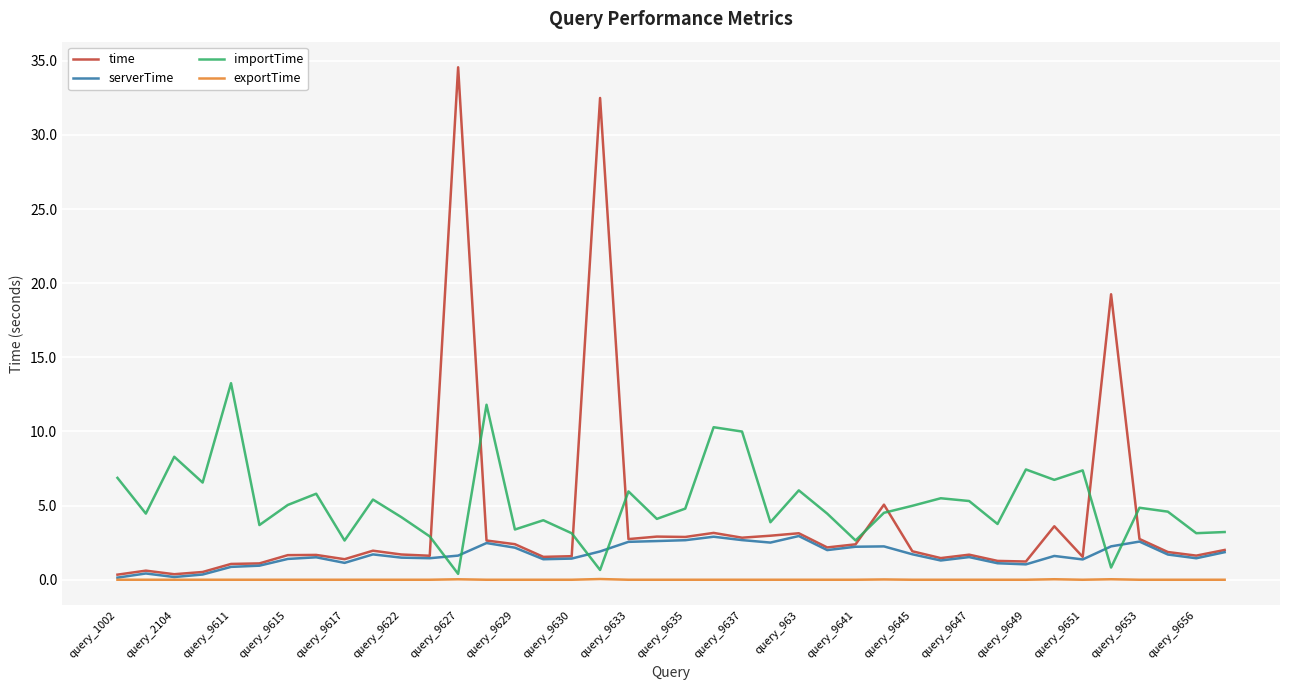

Which series has the largest range (max minus min)?

time